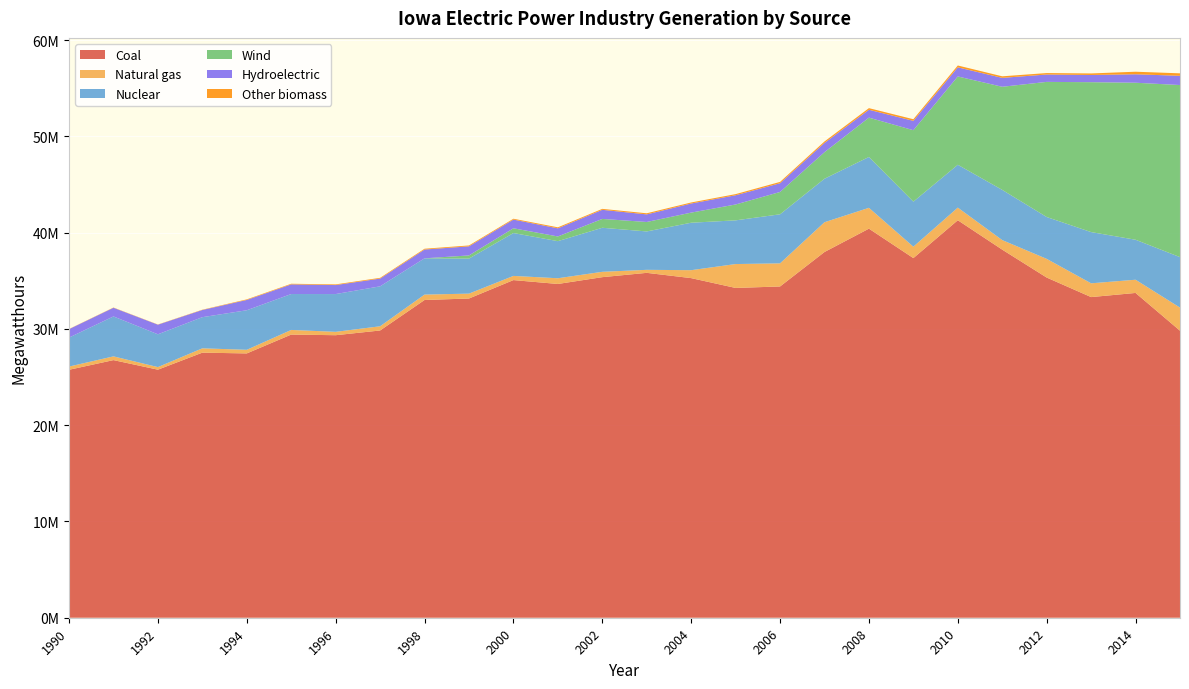

Reading left to right, what are all the values shown in this chart?

Coal: 2015=29811075	2014=33732765	2013=33302345	2012=35331351	2011=38229360	2010=41282937	2009=37351436	2008=40410107	2007=37985566	2006=34405194	2005=34252334	2004=35272196	2003=35819945	2002=35372058	2001=34665096	2000=35067093	1999=33154236	1998=32999971	1997=29833224	1996=29342950	1995=29409704	1994=27450892	1993=27531644	1992=25763013	1991=26756772	1990=25751940
Natural gas: 2015=2398135	2014=1372515	2013=1430012	2012=1940886	2011=991183	2010=1312195	2009=1184217	2008=2163191	2007=3090879	2006=2400014	2005=2480870	2004=824706	2003=312896	2002=554719	2001=592852	2000=433764	1999=507374	1998=560893	1997=437691	1996=349467	1995=479889	1994=376486	1993=448989	1992=269010	1991=388004	1990=333389
Nuclear: 2015=5243446	2014=4152468	2013=5320785	2012=4346995	2011=5215229	2010=4450640	2009=4678931	2008=5282202	2007=4518875	2006=5095442	2005=4538313	2004=4928948	2003=3987657	2002=4573958	2001=3852722	2000=4452884	1999=3640258	1998=3767513	1997=4149111	1996=3923631	1995=3729970	1994=4107383	1993=3235009	1992=3405144	1991=4146811	1990=3011572
Wind: 2015=17872632	2014=16306755	2013=15568406	2012=14032491	2011=10709177	2010=9170337	2009=7420520	2008=4083787	2007=2756676	2006=2317821	2005=1647134	2004=1049952	2003=981970	2002=918835	2001=487864	2000=493820	1999=326354	1998=89	1997=118	1996=108	1995=117	1994=53	1993=0	1992=0	1991=0	1990=0
Hydroelectric: 2015=960145	2014=878605	2013=749122	2012=766191	2011=925352	2010=948168	2009=971165	2008=819047	2007=962346	2006=909348	2005=959526	2004=945959	2003=788593	2002=946383	2001=845153	2000=904010	1999=945622	1998=912915	1997=804944	1996=935333	1995=1002974	1994=1071023	1993=747182	1992=999665	1991=901111	1990=875114
Other biomass: 2015=256148	2014=264470	2013=158630	2012=150934	2011=160592	2010=190146	2009=167887	2008=167264	2007=151084	2006=136896	2005=116842	2004=105926	2003=114170	2002=98242	2001=103749	2000=87208	1999=89461	1998=82402	1997=75711	1996=68746	1995=64135	1994=59163	1993=29086	1992=20009	1991=25266	1990=18018